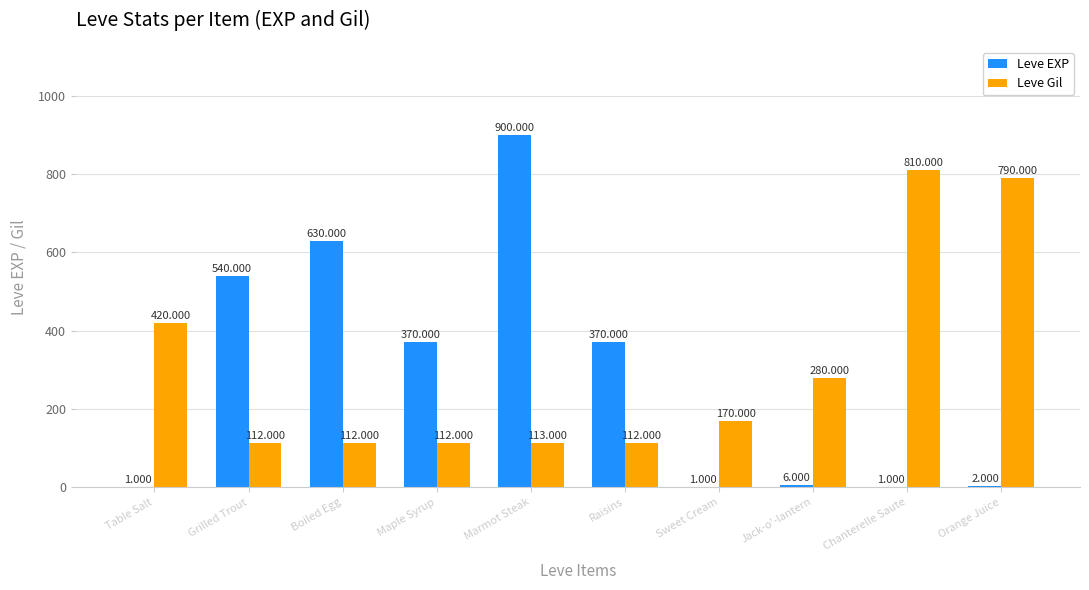

At which label is Leve Gil closest to 461?

Table Salt